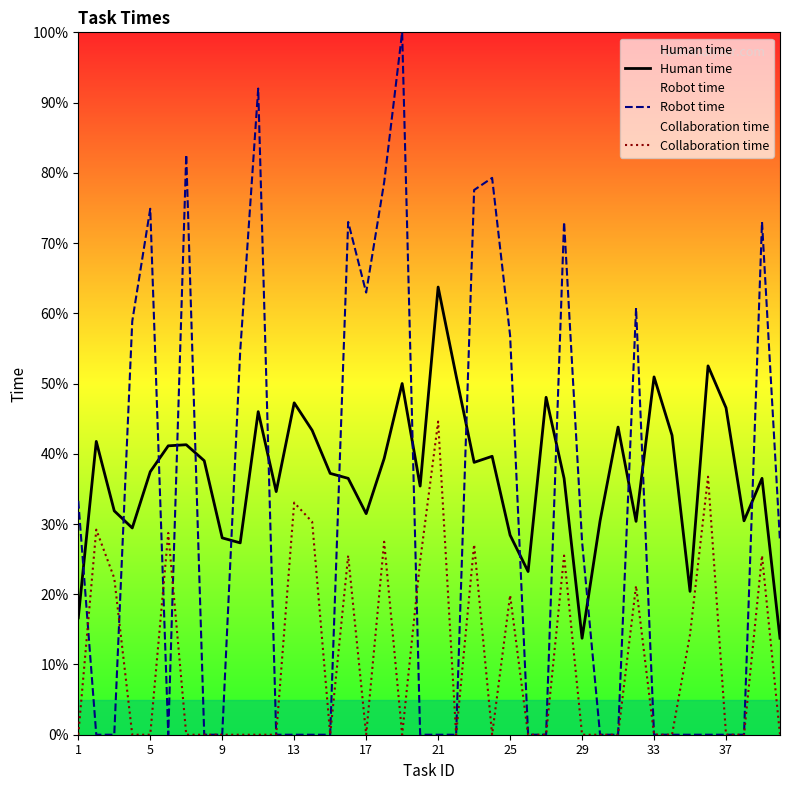

What is the greatest value displayed?

100.0